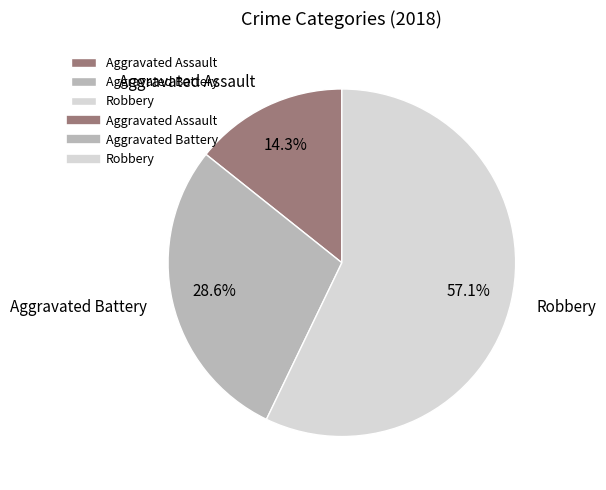

How many segments does this pie chart have?

3